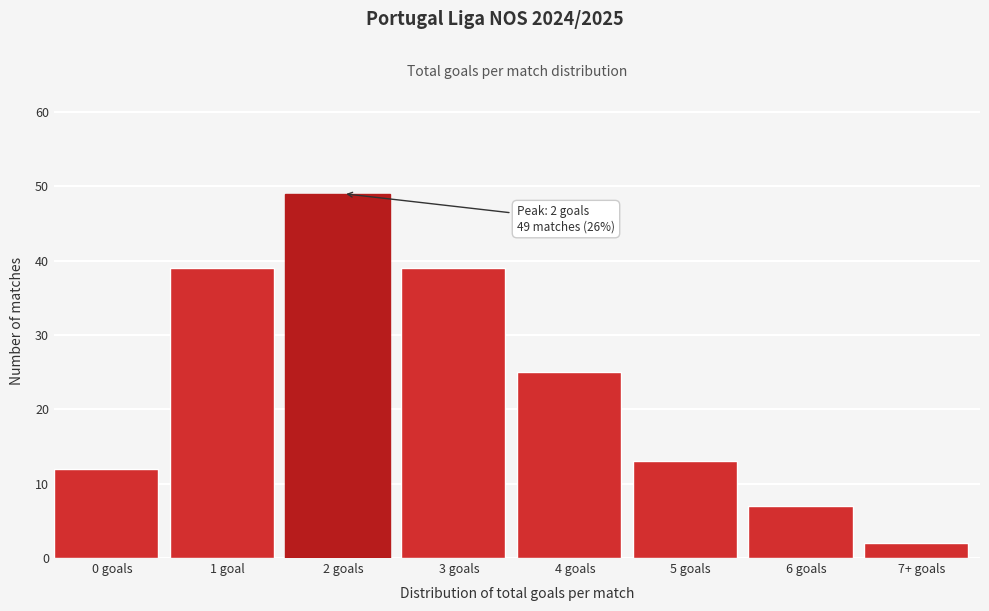

Reading left to right, extract all data points from this chart.

0 goals=12	1 goal=39	2 goals=49	3 goals=39	4 goals=25	5 goals=13	6 goals=7	7+ goals=2